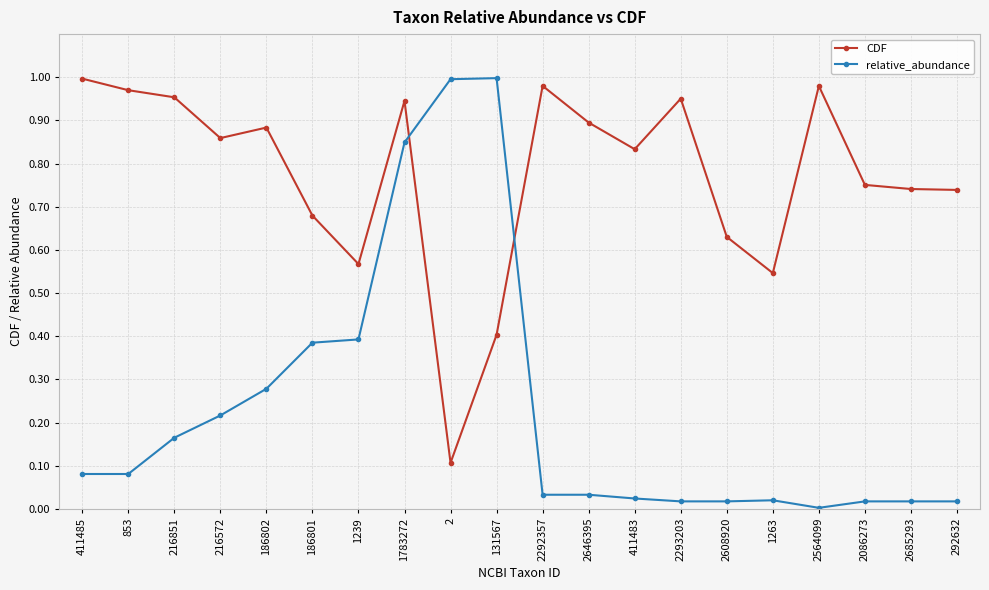

What is the sum of the CDF values at 411483 and 1239?

1.4